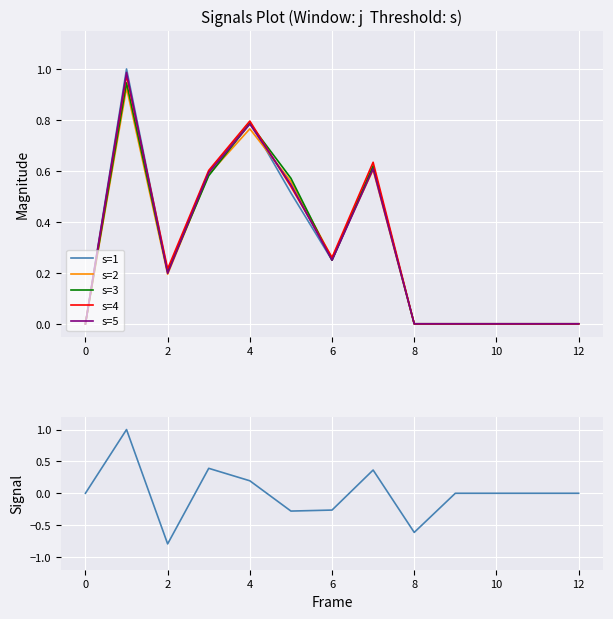

Reading right to left, what are all the values shown in this chart?

s=1: 0.0	0.0	0.0	0.0	0.0	0.6	0.2	0.5	0.8	0.6	0.2	1.0	0.0
s=2: 0.0	0.0	0.0	0.0	0.0	0.6	0.3	0.6	0.8	0.6	0.2	0.9	0.0
s=3: 0.0	0.0	0.0	0.0	0.0	0.6	0.2	0.6	0.8	0.6	0.2	0.9	0.0
s=4: 0.0	0.0	0.0	0.0	0.0	0.6	0.3	0.5	0.8	0.6	0.2	1.0	0.0
s=5: 0.0	0.0	0.0	0.0	0.0	0.6	0.2	0.5	0.8	0.6	0.2	1.0	0.0
s=1 signal: 0.0	0.0	0.0	0.0	-0.6	0.4	-0.3	-0.3	0.2	0.4	-0.8	1.0	0.0